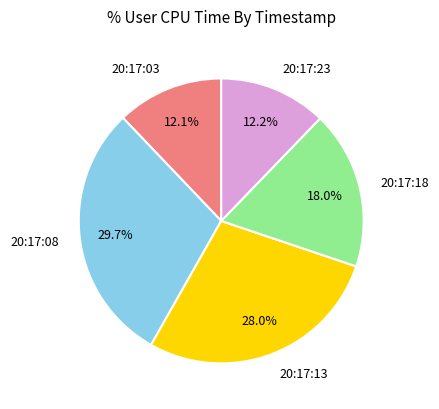

Which slice is the largest?

20:17:08